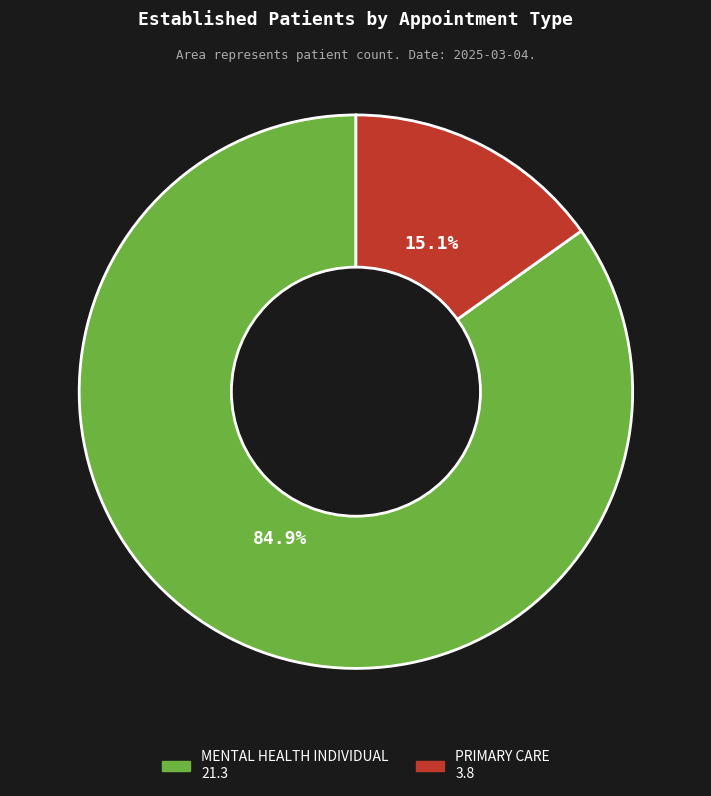

Between MENTAL HEALTH INDIVIDUAL and PRIMARY CARE, which is larger?

MENTAL HEALTH INDIVIDUAL